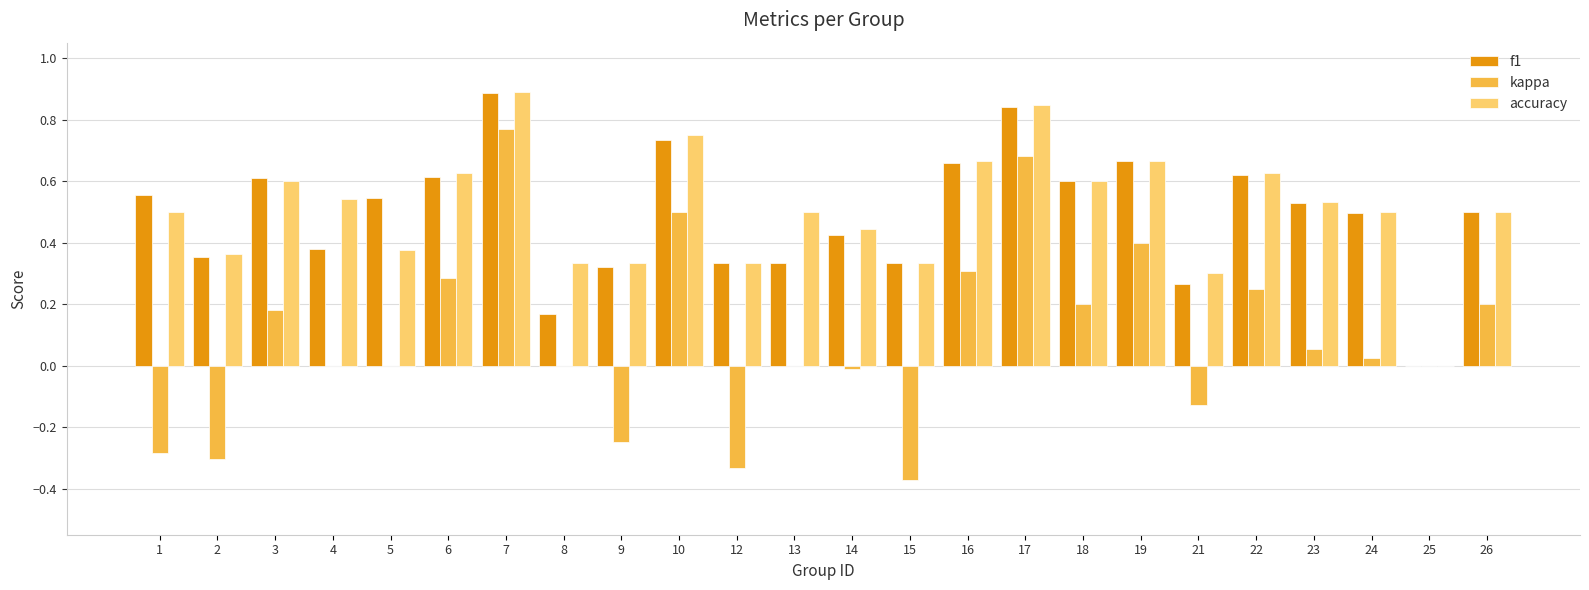

How many f1 values are between 0 and 1?

24